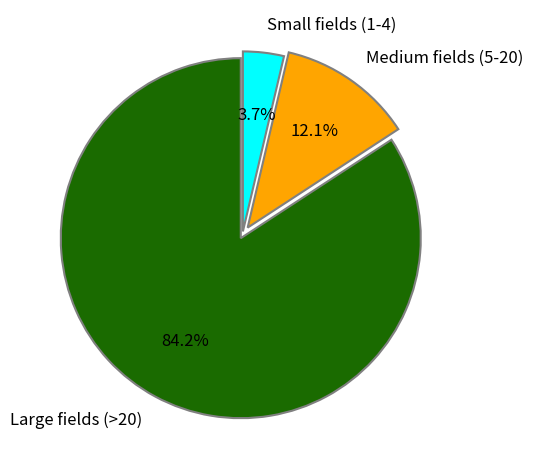

Which slice is the smallest?

Small fields (1-4)